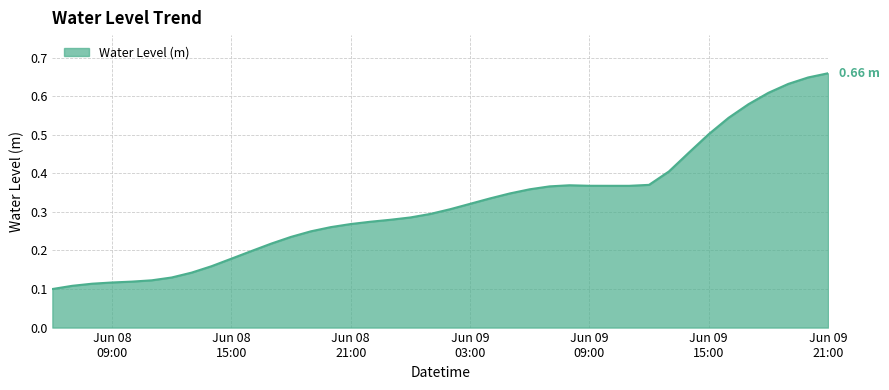

What is the maximum value shown in the chart?

0.7